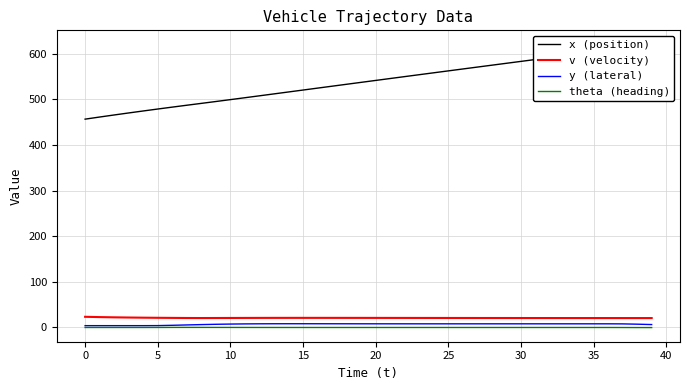

Does the chart have visible grid lines?

Yes